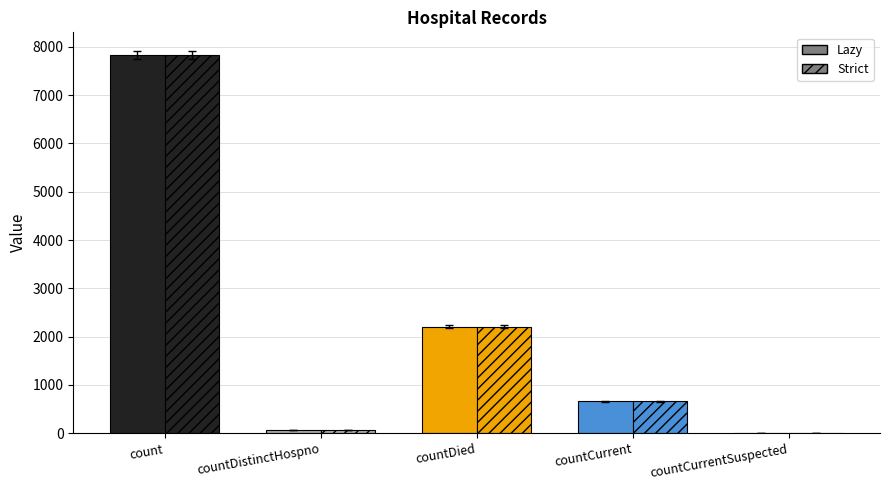

Which label corresponds to the largest value in the chart?

count